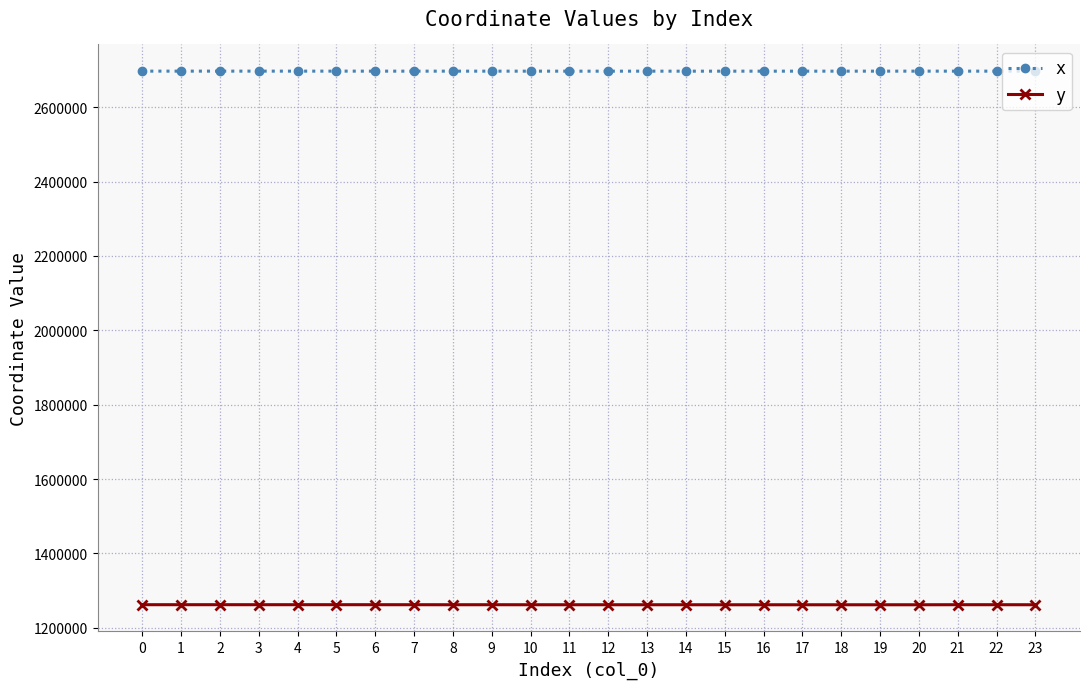

What are all the series names shown in the legend?

x, y